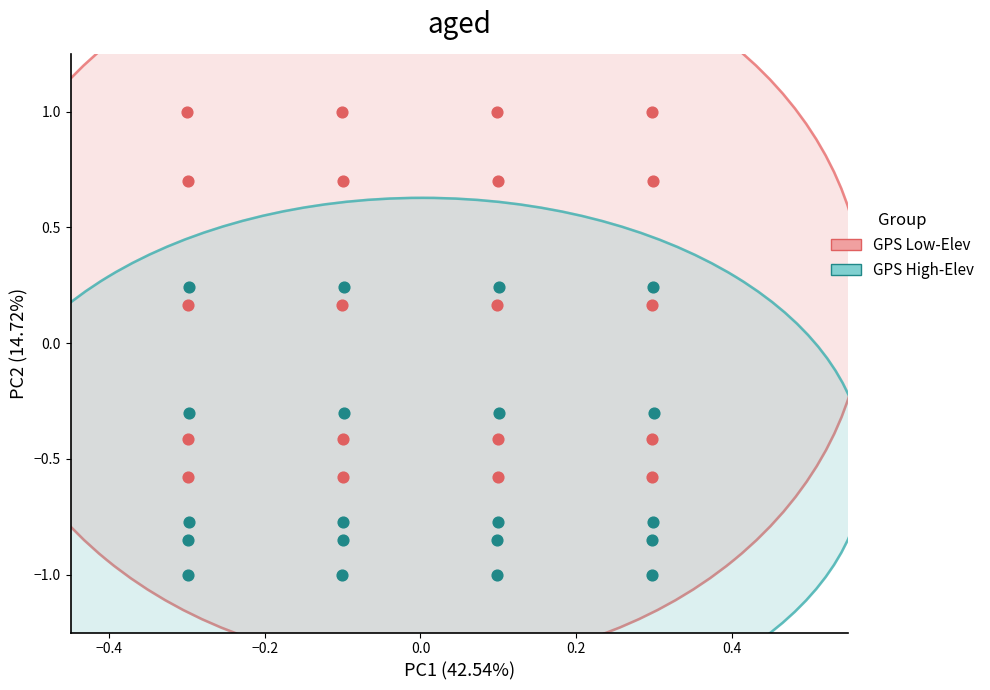

Which series contains the lowest Y value?

GPS High-Elev